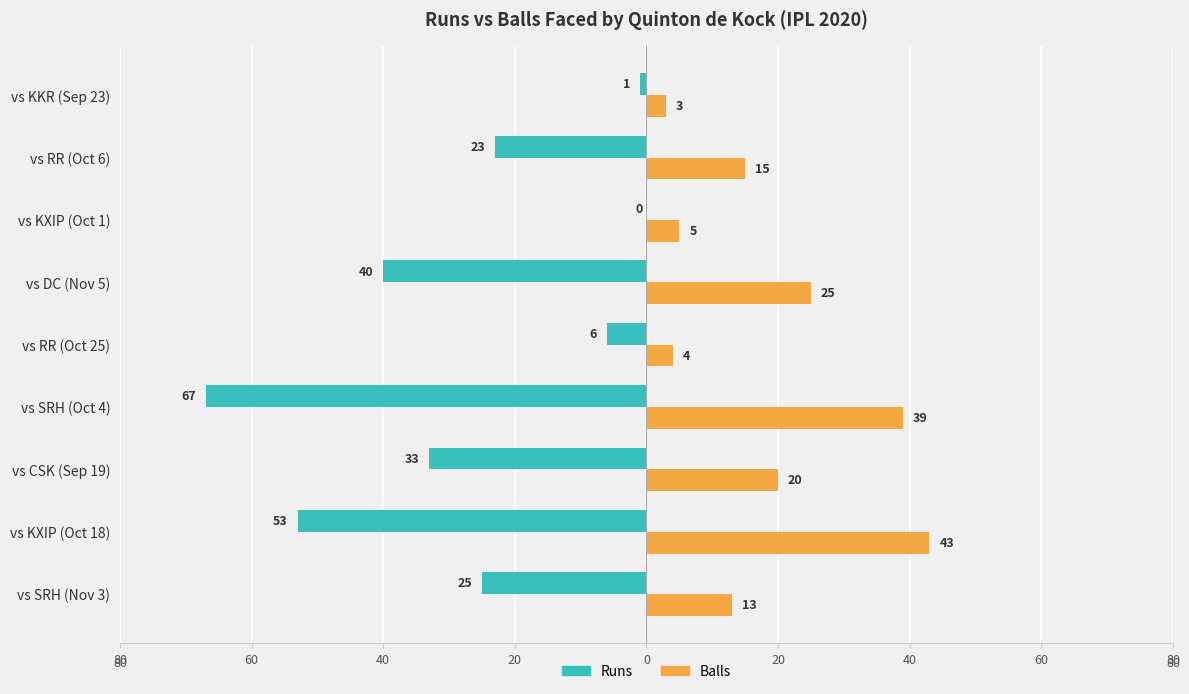

What are all the series names shown in the legend?

Runs, Balls